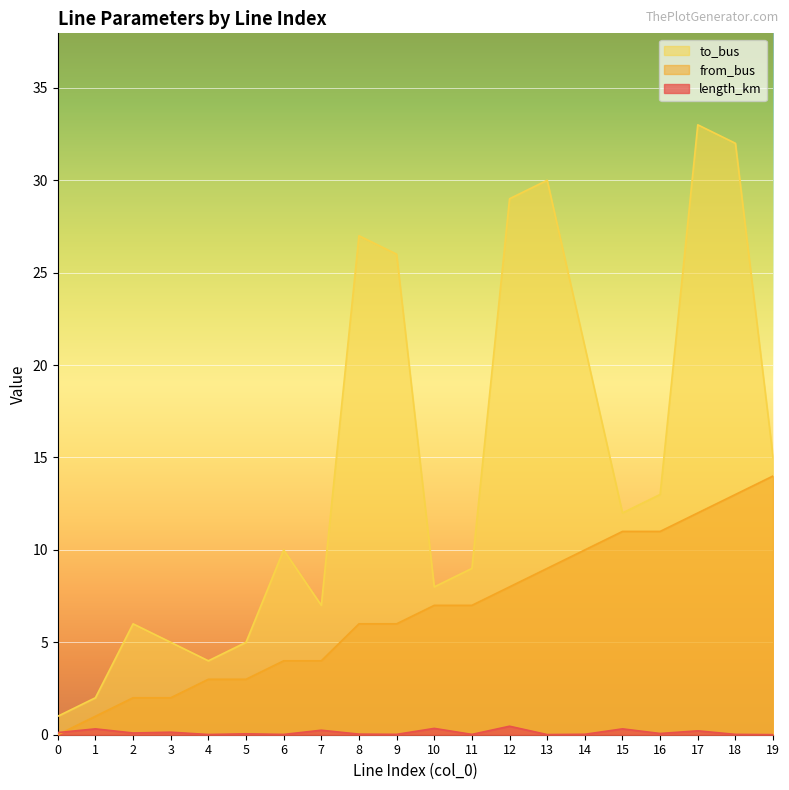

At which label does to_bus first exceed 12?

8